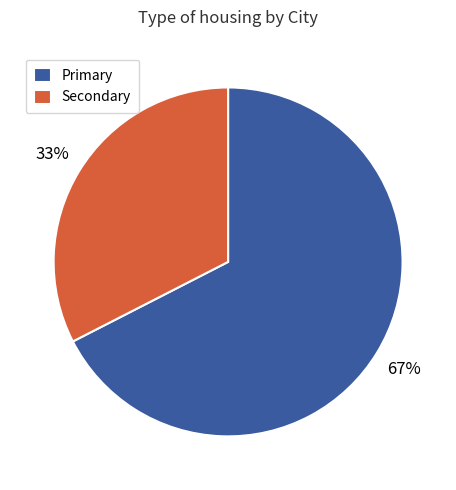

What percentage is the Primary slice, to the nearest percent?

67%